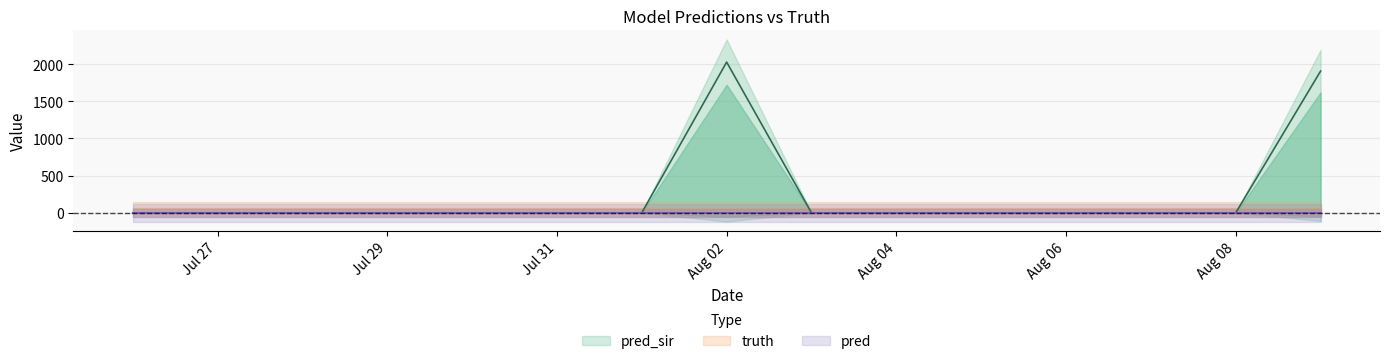

How many values in pred_sir are above zero?

3